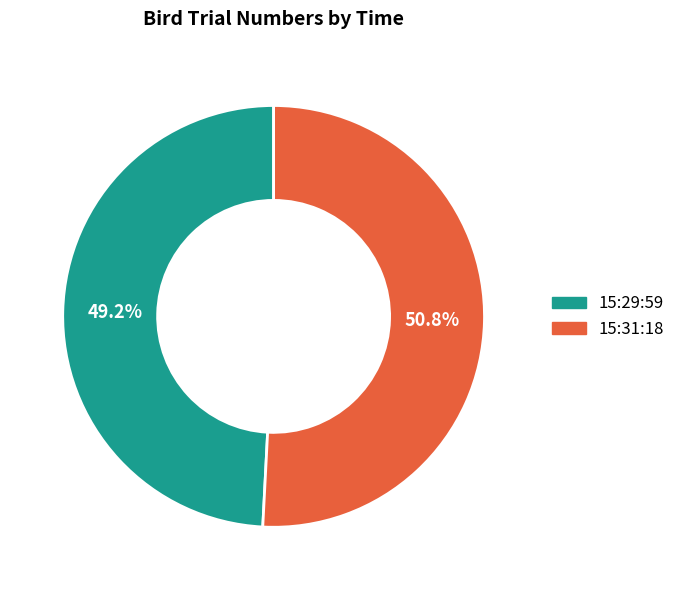

What is the largest slice in the pie chart?

15:31:18